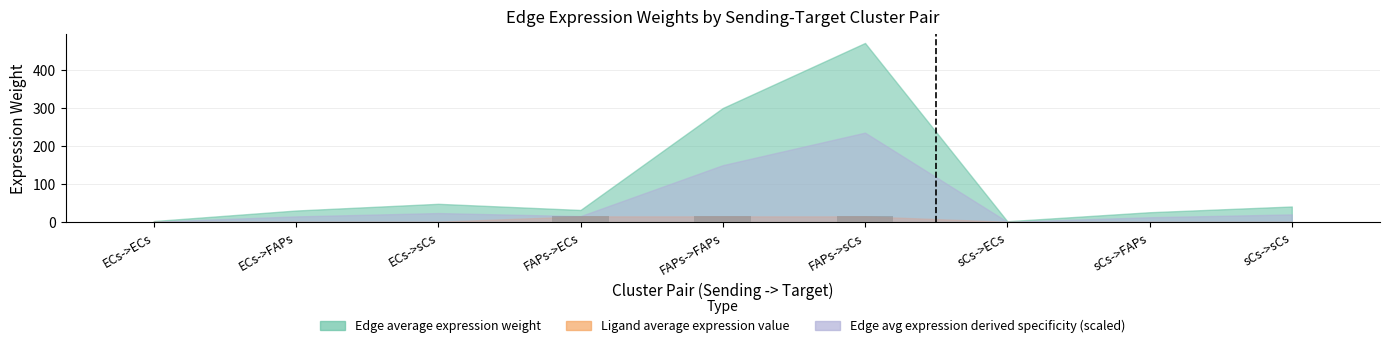

What is the approximate value at FAPs->FAPs?

15.6